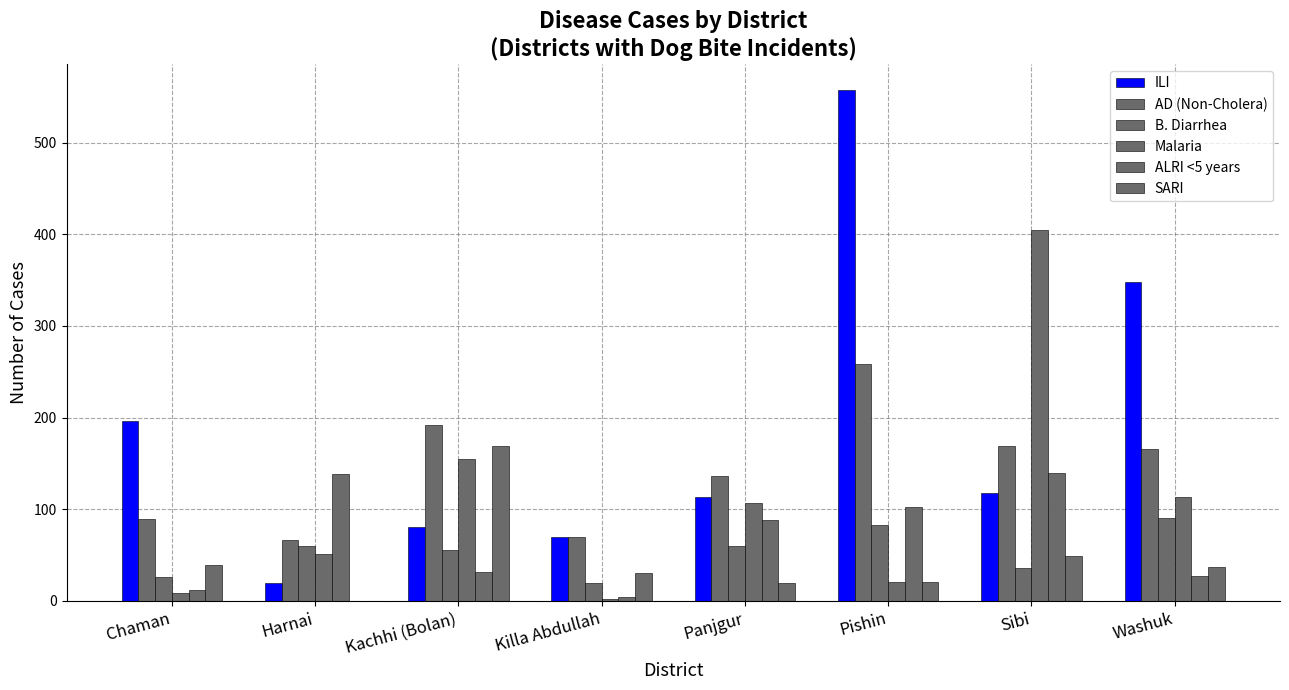

Which category has the lowest value across all series?

Harnai